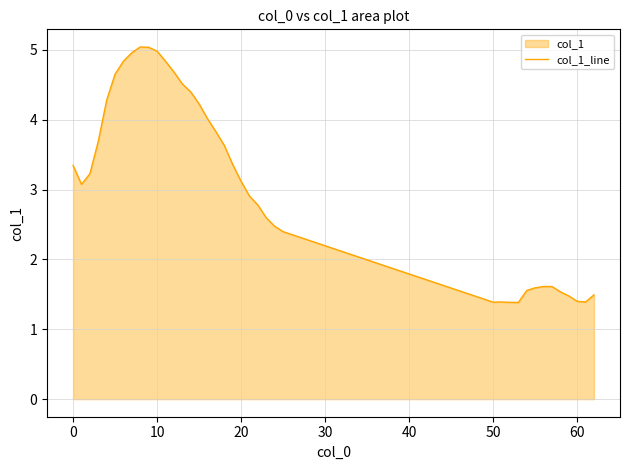

What is the minimum value shown in the chart?

1.4